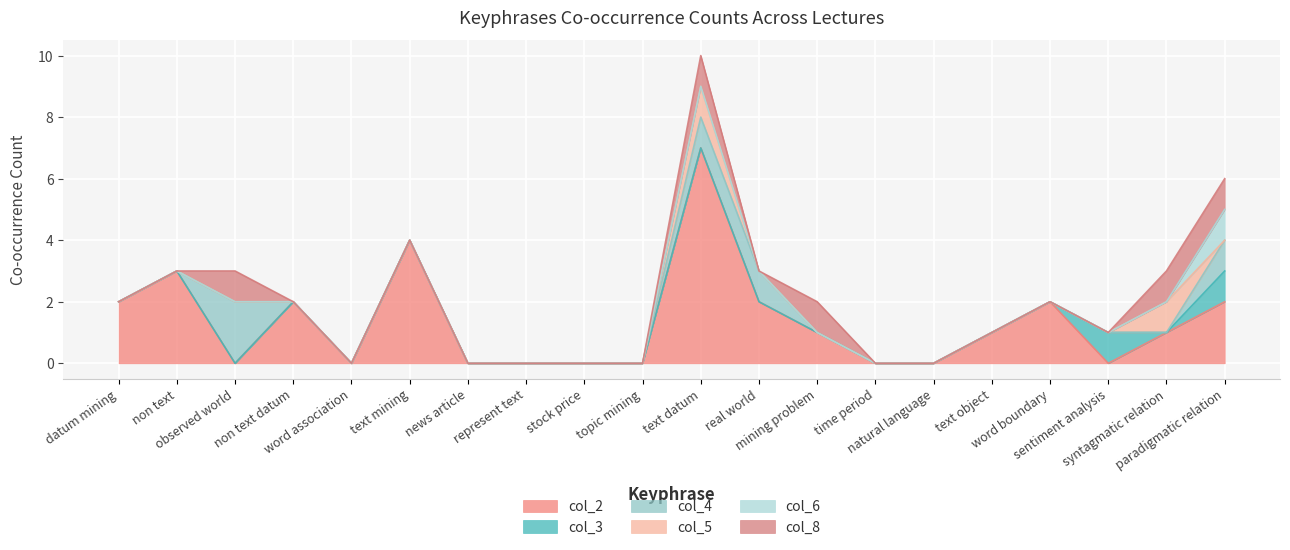

True or false: col_6 and col_4 intersect in this chart.

False